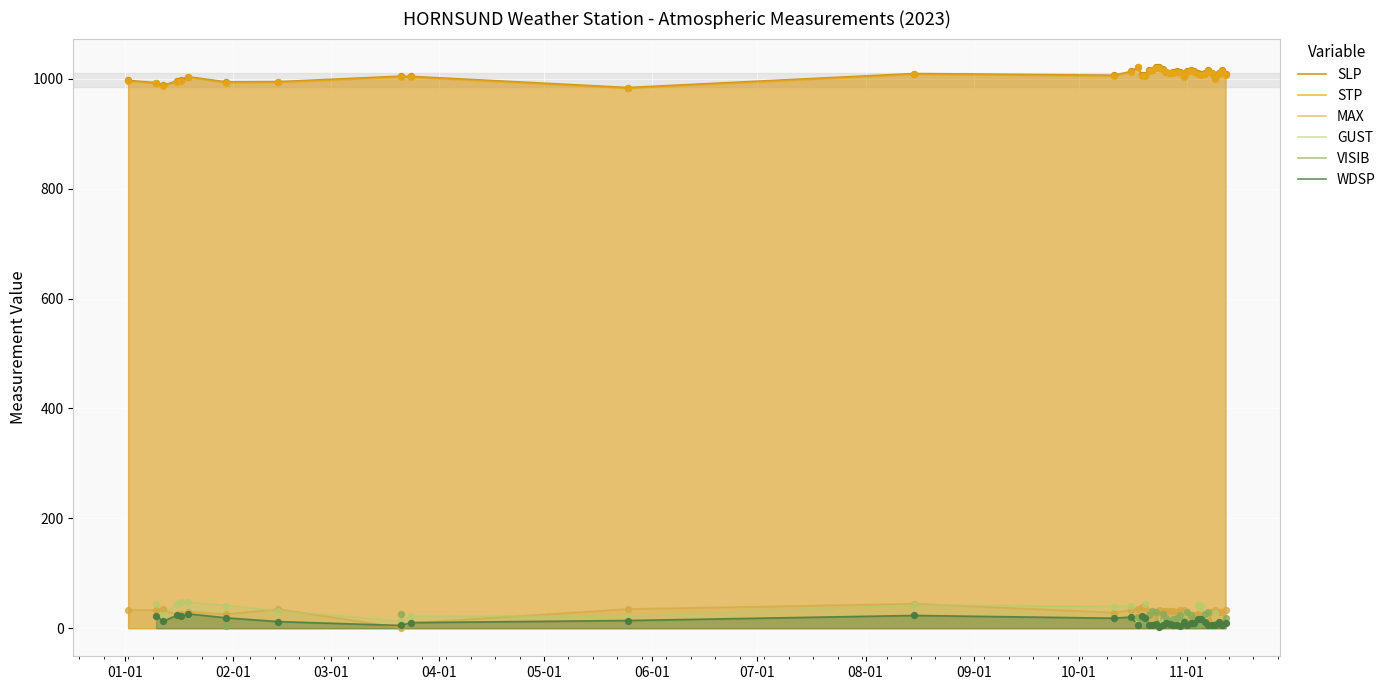

Which series reaches the minimum Y coordinate?

MAX